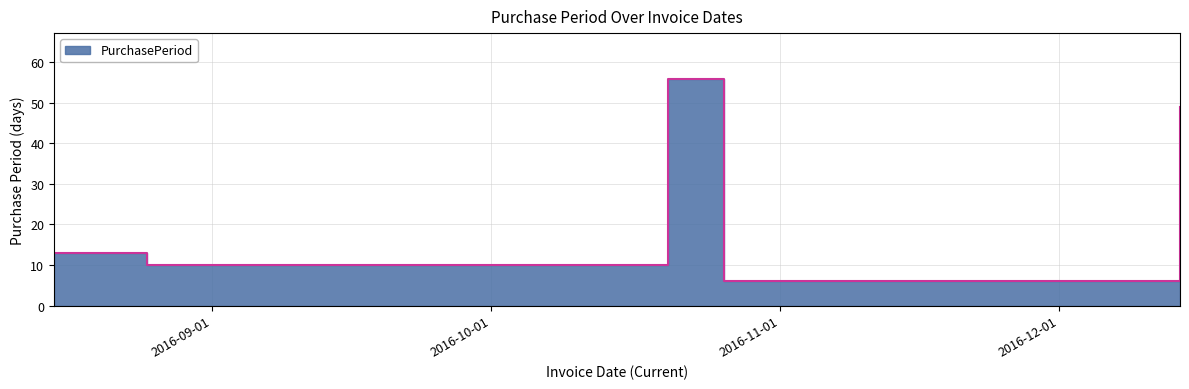

What is the label of the 2nd point from the left?

2016-08-25